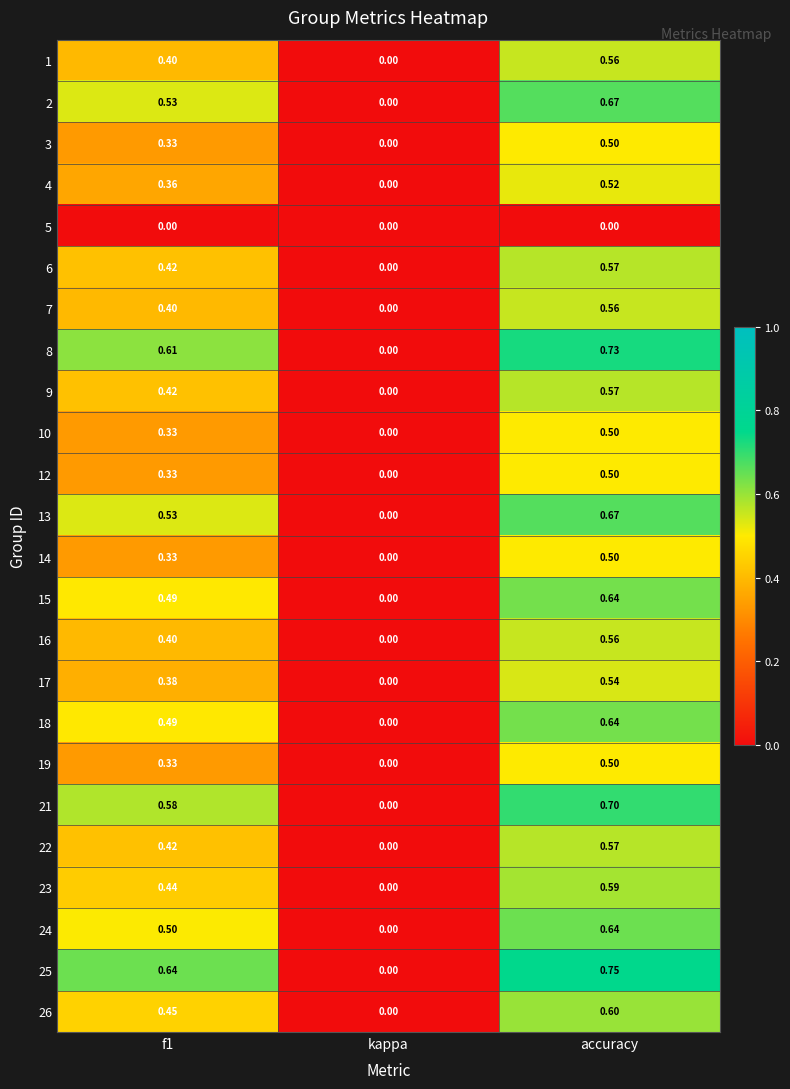

Where is 12 nearest to the value 0?

kappa